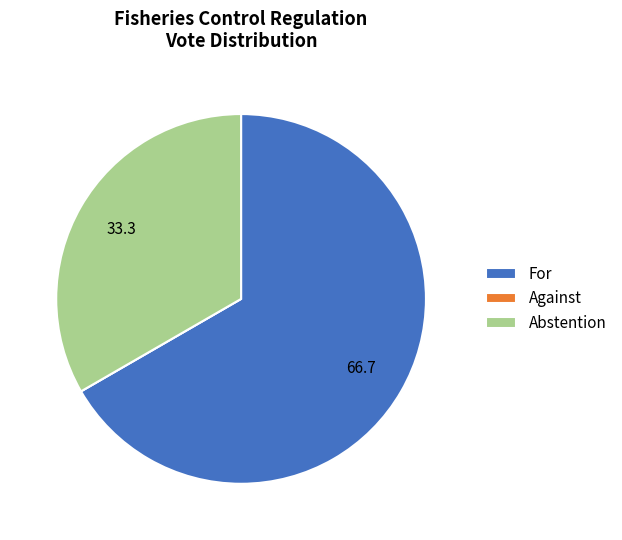

Between Abstention and For, which is larger?

For